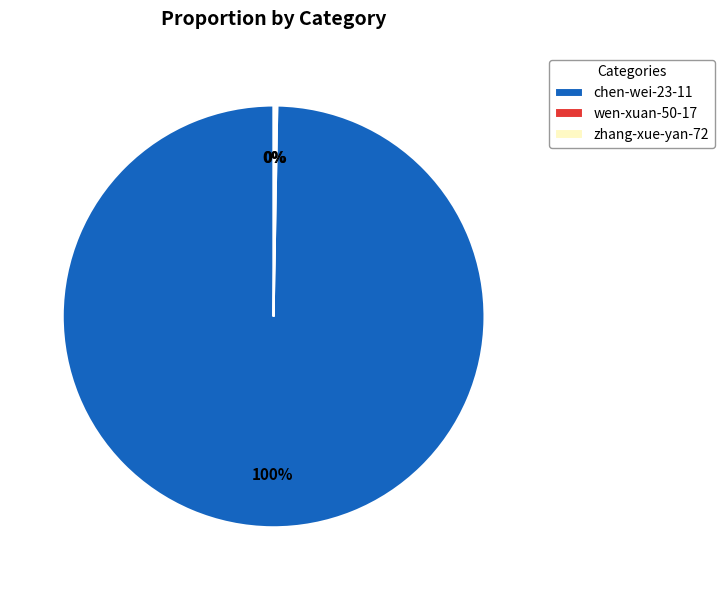

Which category has the biggest portion of the pie?

chen-wei-23-11